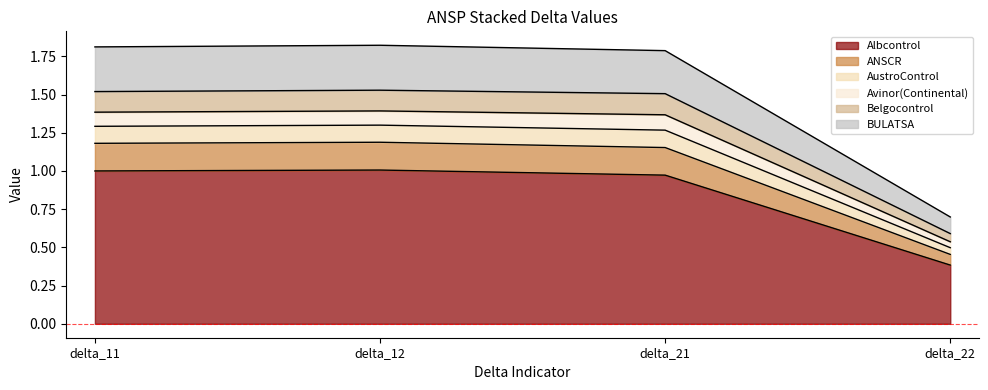

How many distinct data groups are displayed?

6